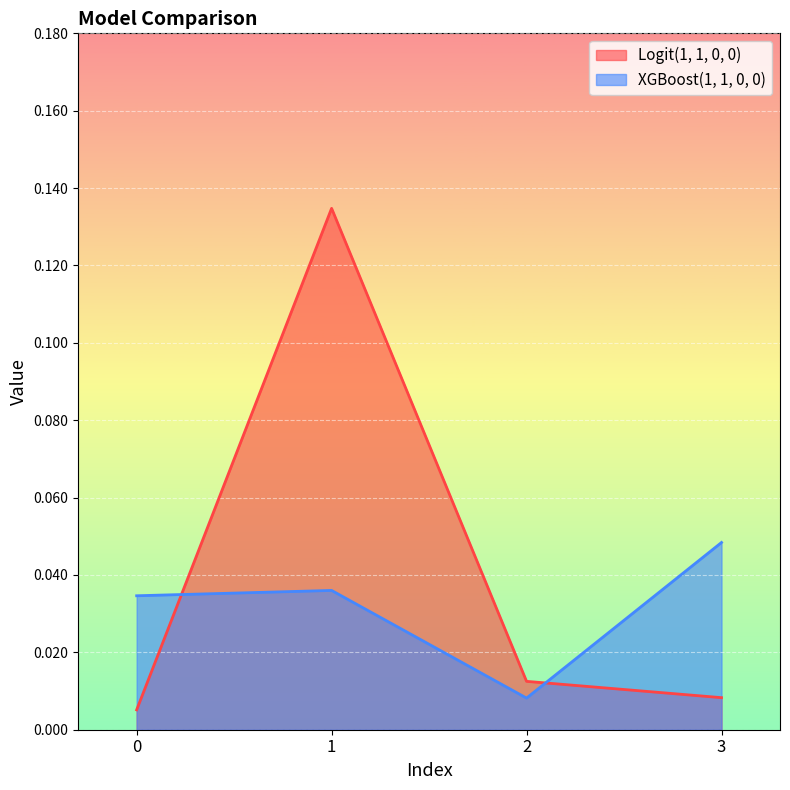

How many series are shown in this chart?

2